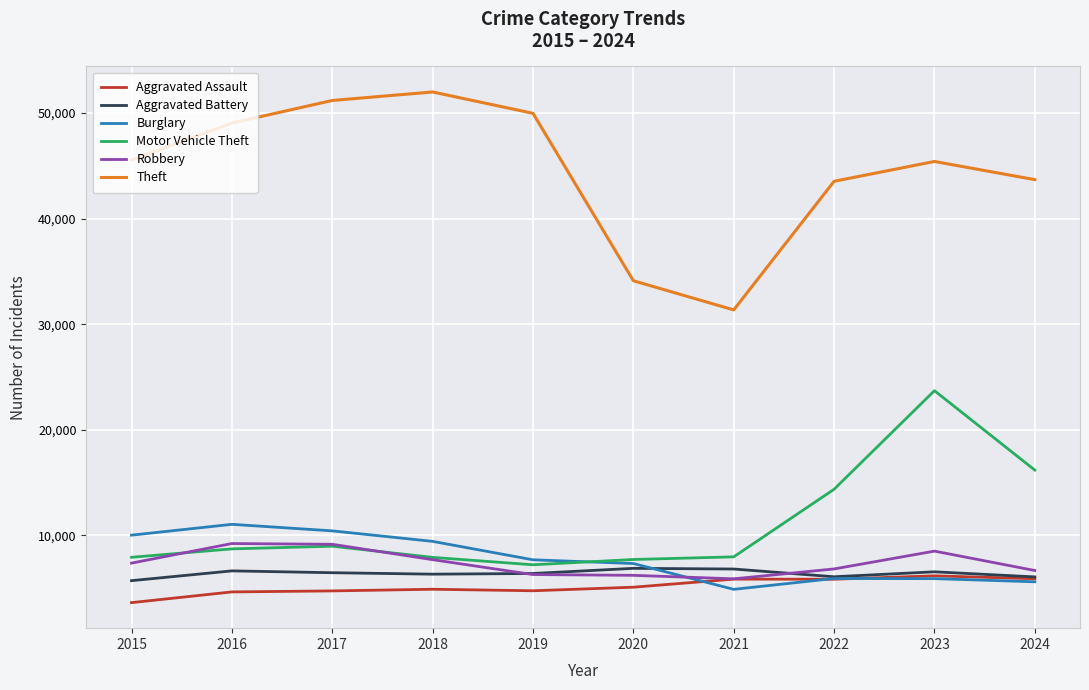

At which category is the sum across all series the highest?

2023